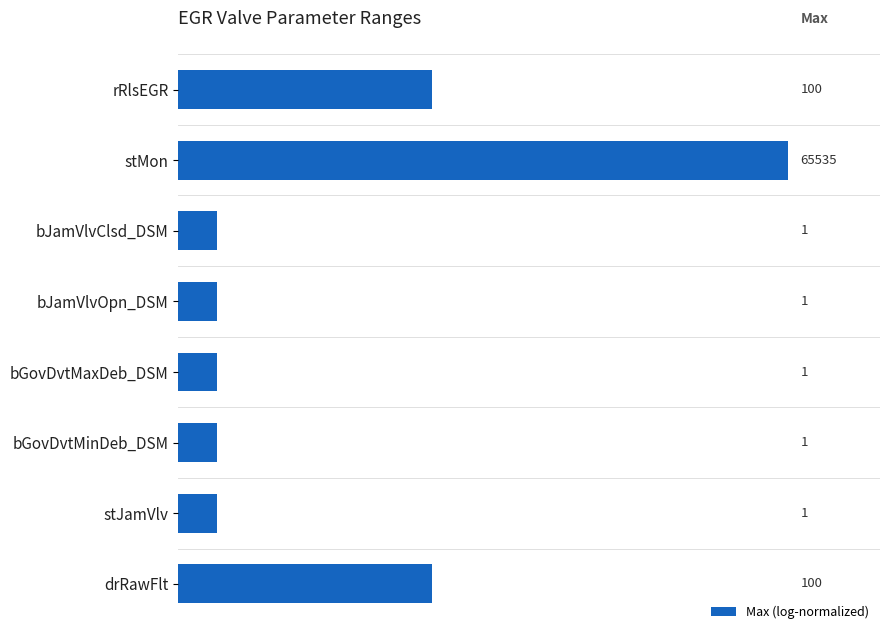

How many series are shown in this chart?

1